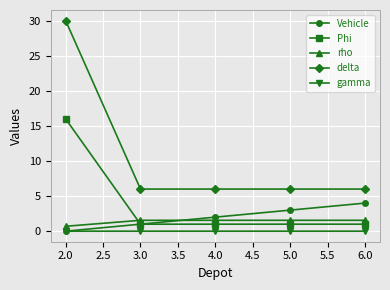

Which series has the largest range (max minus min)?

delta